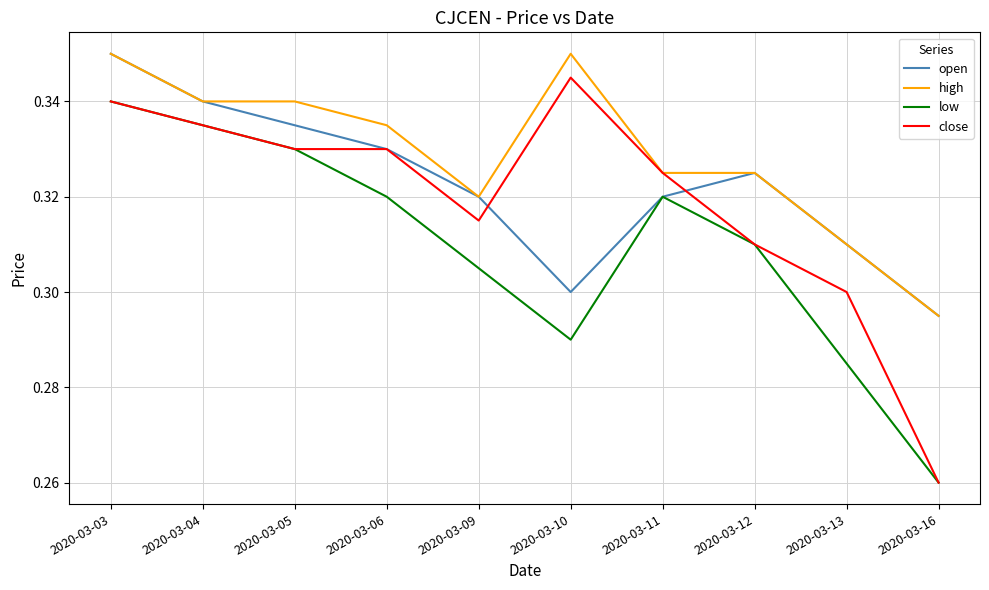

At which label is open closest to 0?

2020-03-16